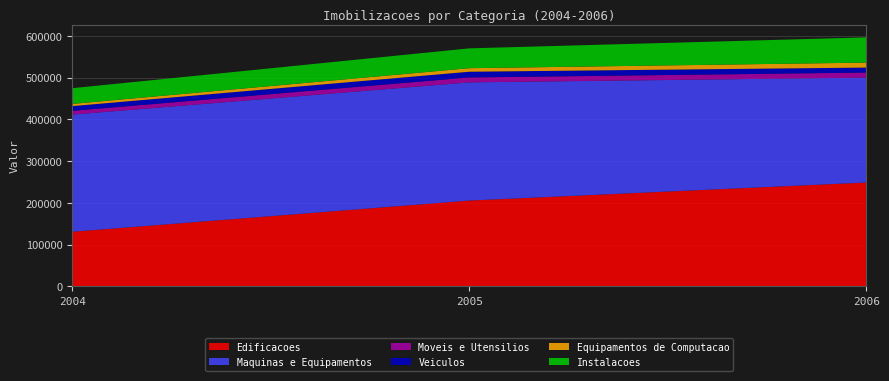

Reading left to right, extract all data points from this chart.

Edificacoes: 130987	205777	249017
Maquinas e Equipamentos: 280716	283176	251345
Moveis e Utensilios: 9004	11821	12072
Veiculos: 11346	13687	12004
Equipamentos de Computacao: 5321	8508	11895
Instalacoes: 37598	47509	60438